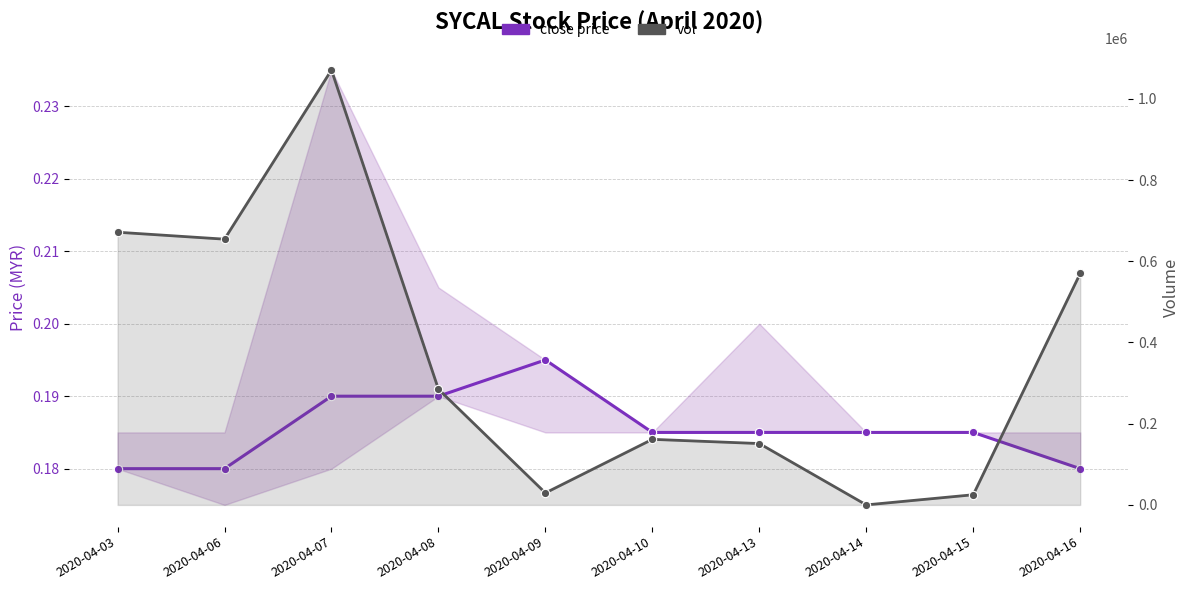

What is the total value across all series at 2020-04-13?

151100.2